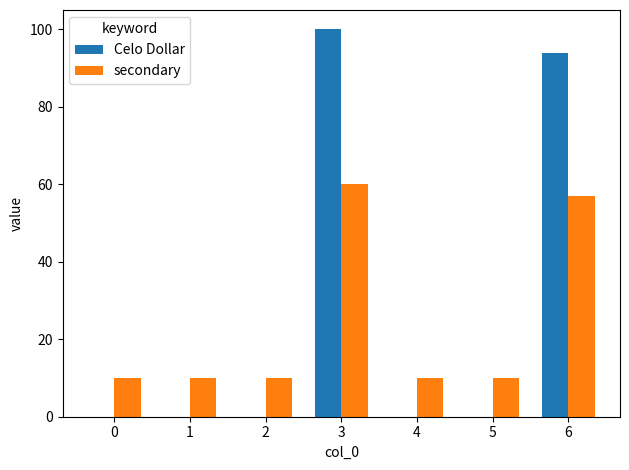

Between 1 and 3, which series saw the biggest shift?

Celo Dollar